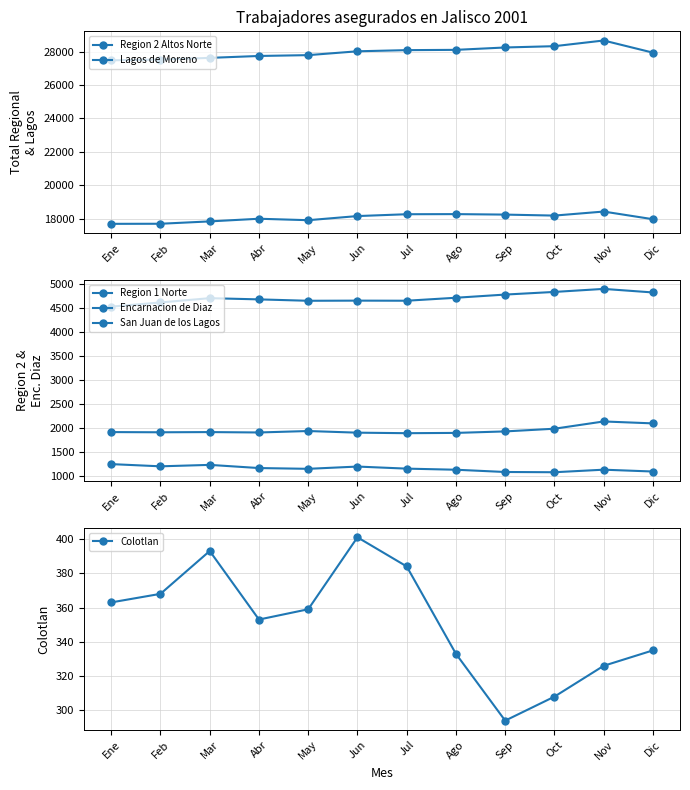

The value of San Juan de los Lagos at Mar is 2002. True or false?

False